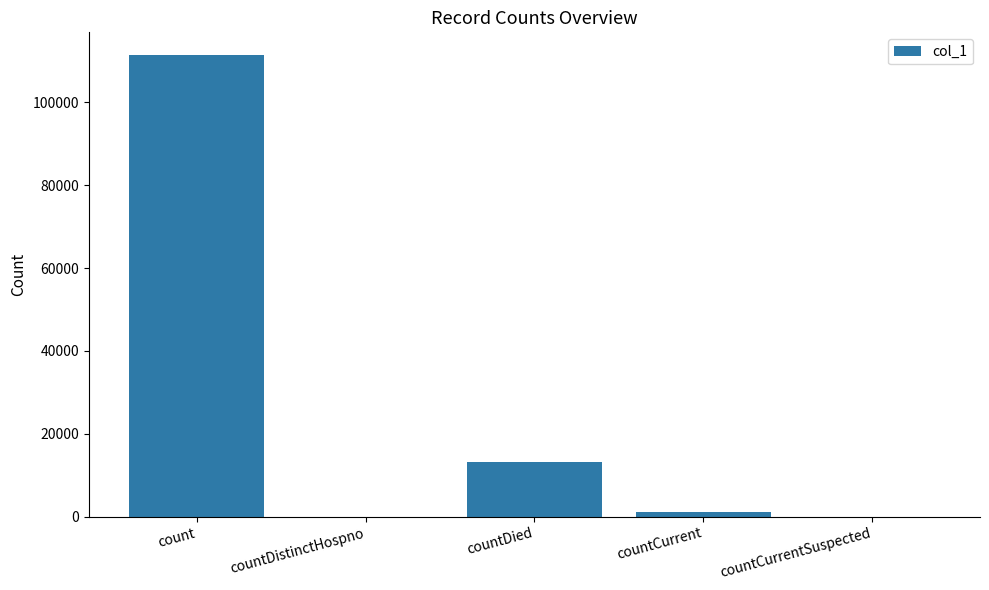

What is the sum of all values?

125398